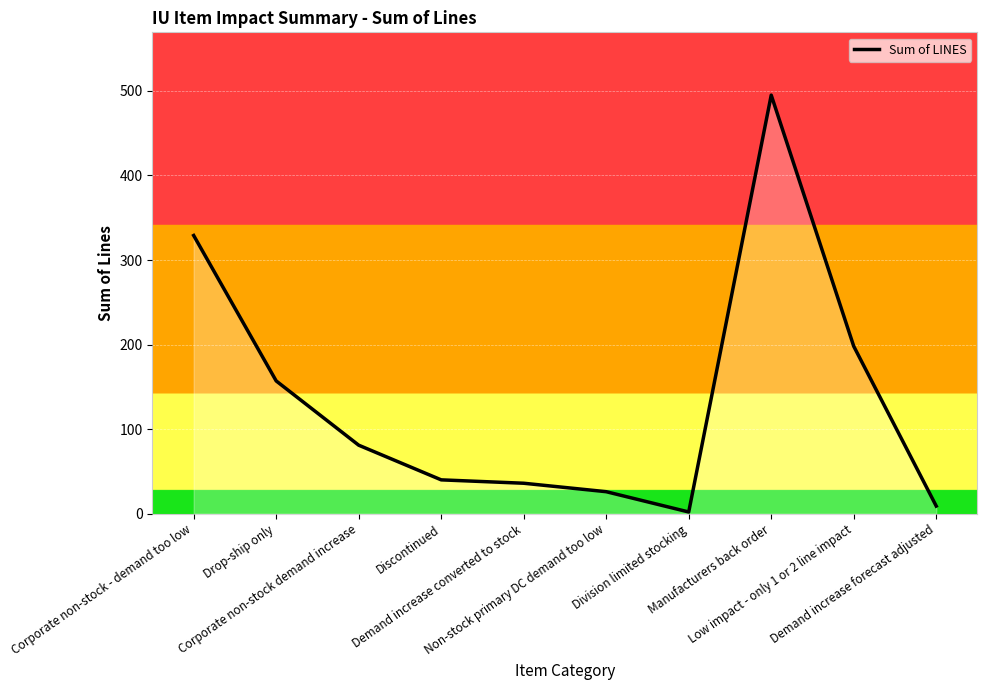

What position from the left is Demand increase forecast adjusted?

10